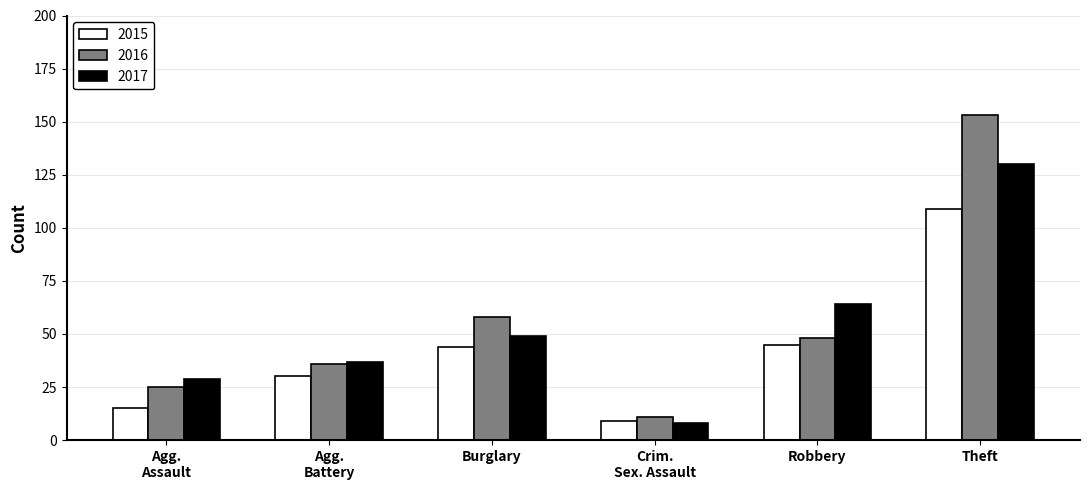

At how many categories does at least one series exceed 107?

1